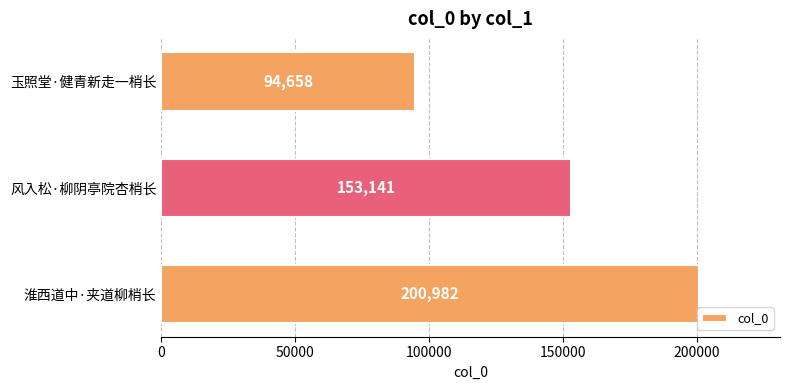

What is the difference between the maximum and minimum values?

106324